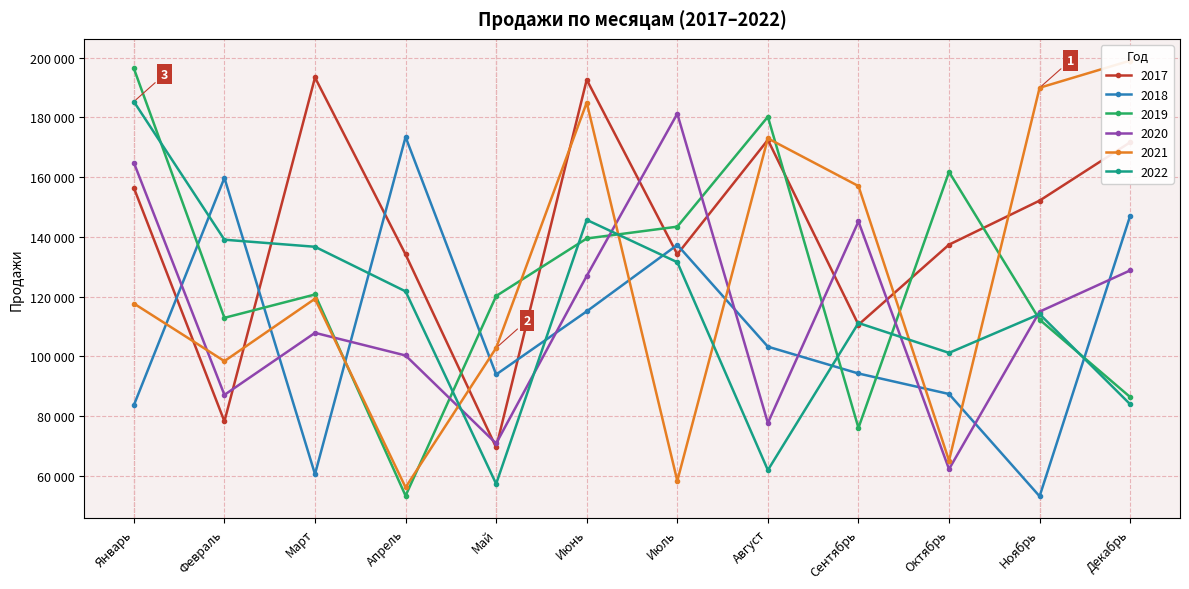

Is this an area chart (filled region under the line)?

No